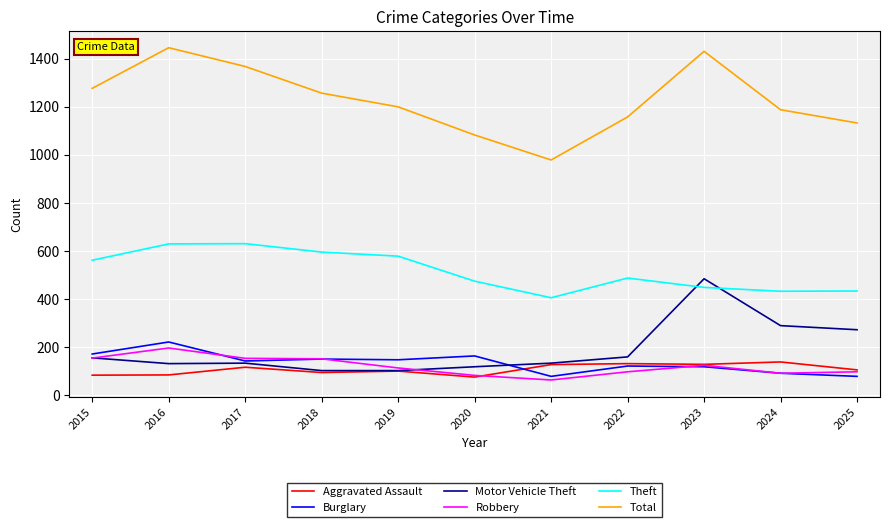

True or false: Total and Burglary cross at least once.

False